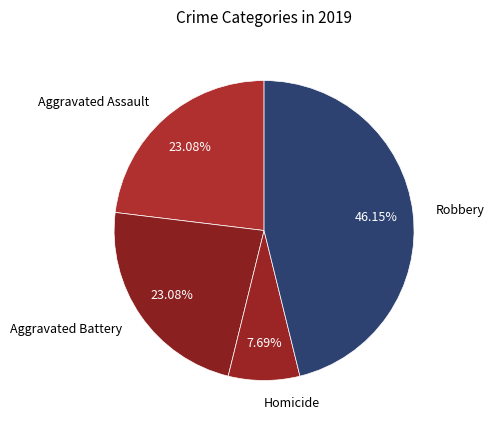

How many segments does this pie chart have?

4